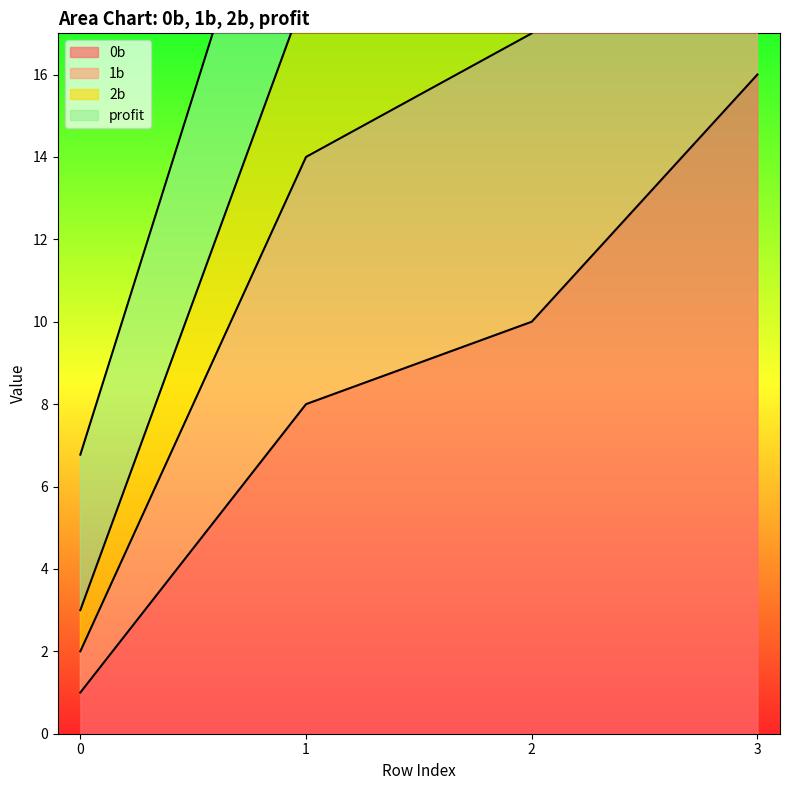

True or false: 0b and 1b intersect in this chart.

False